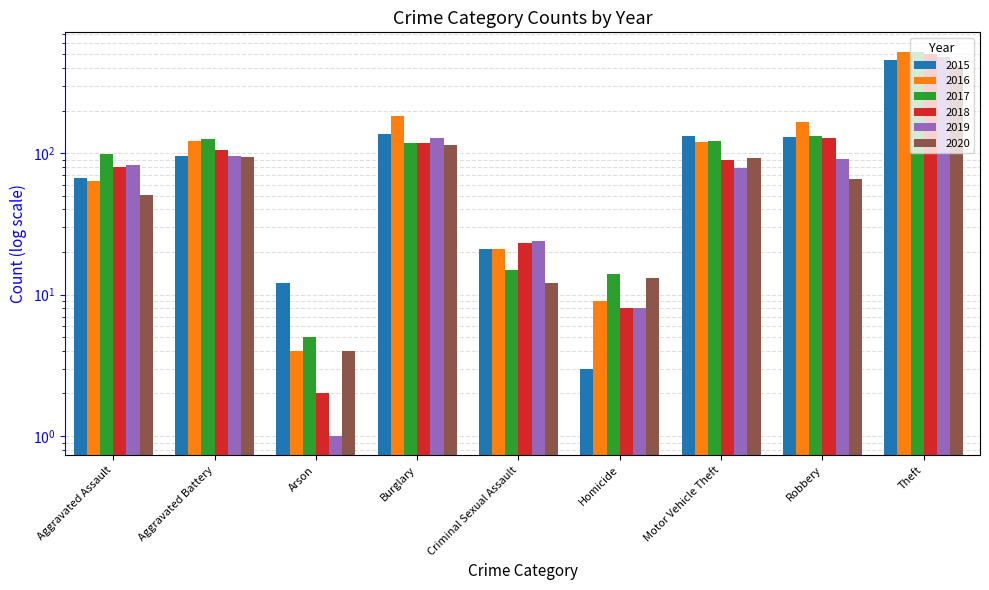

Which series has the largest range (max minus min)?

2016